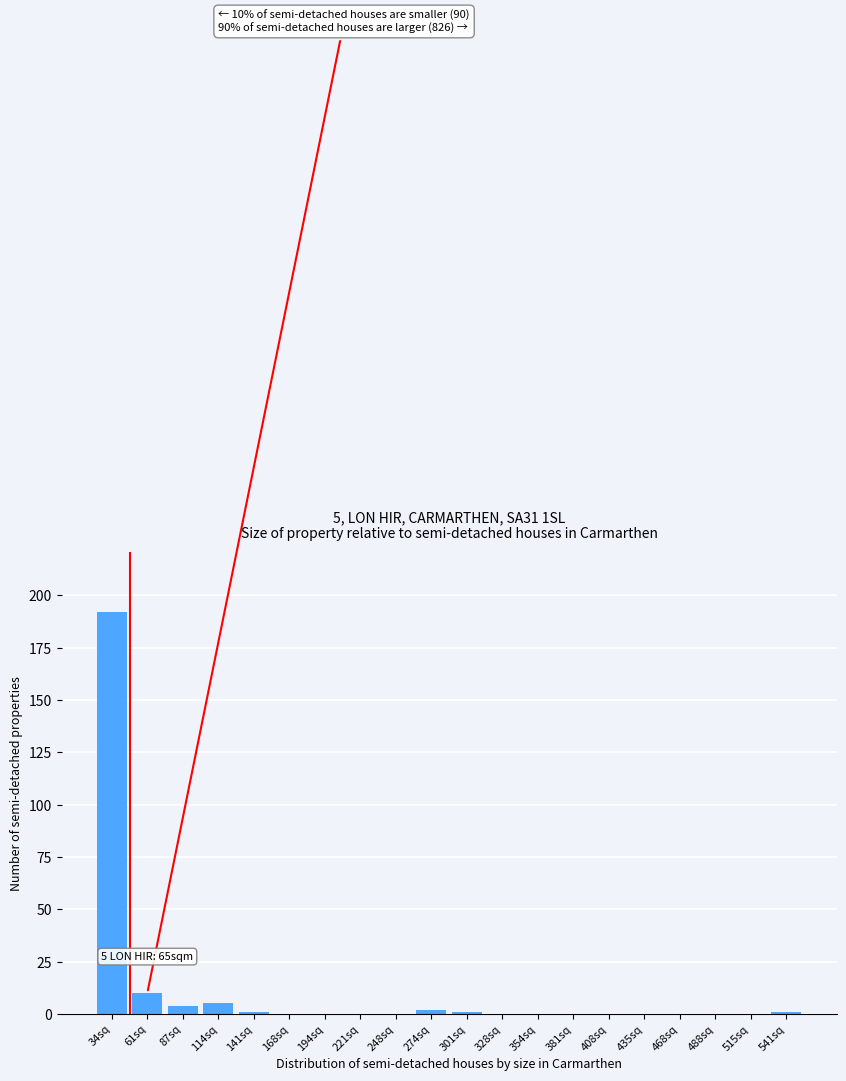

Reading left to right, what are all the values shown in this chart?

34sq=192	61sq=10	87sq=4	114sq=5	141sq=1	168sq=0	194sq=0	221sq=0	248sq=0	274sq=2	301sq=1	328sq=0	354sq=0	381sq=0	408sq=0	435sq=0	468sq=0	488sq=0	515sq=0	541sq=1